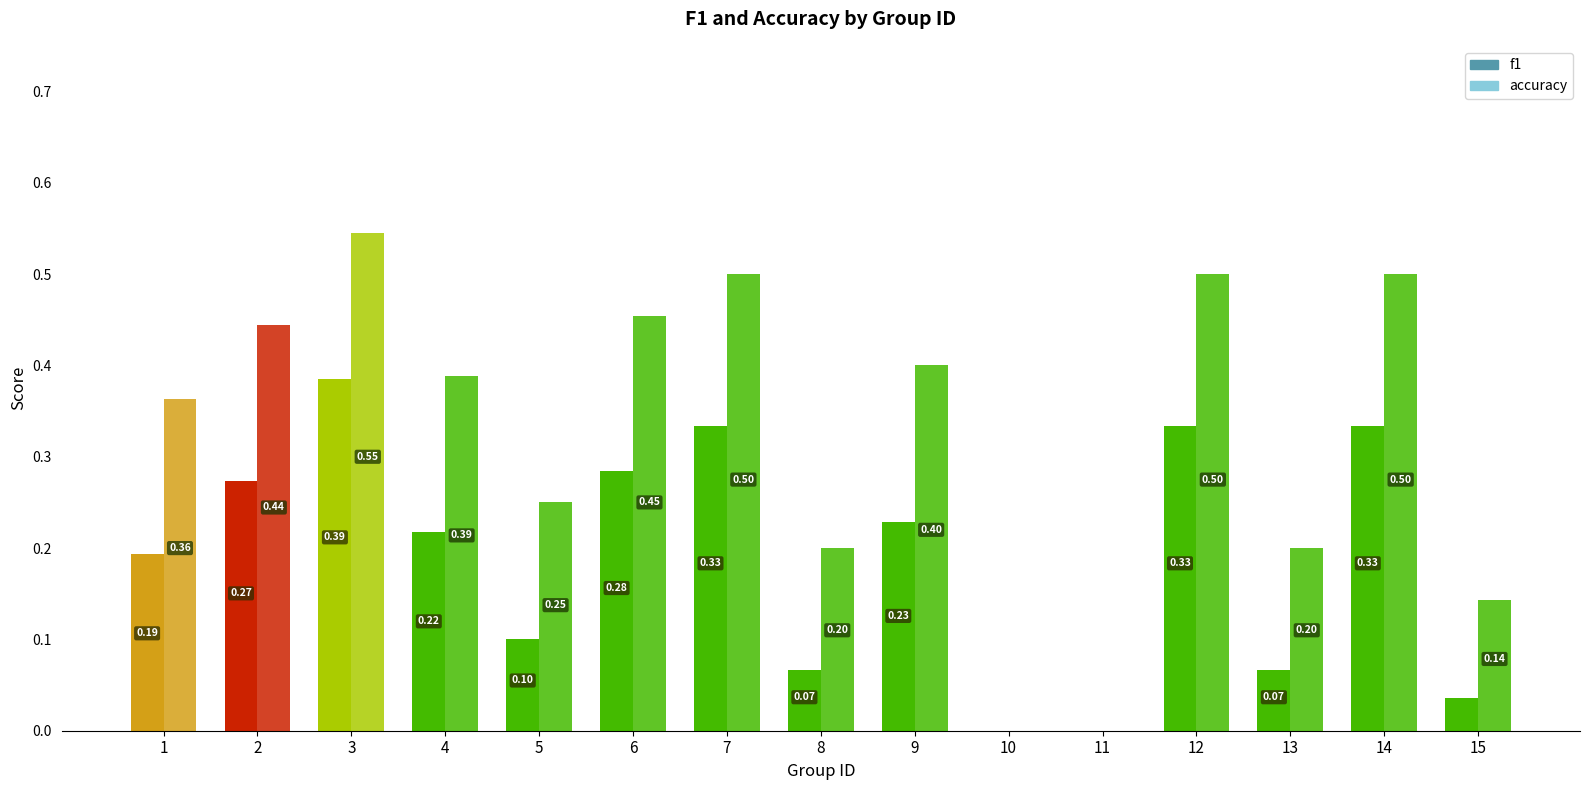

What is the total value across all series at 1?

0.6